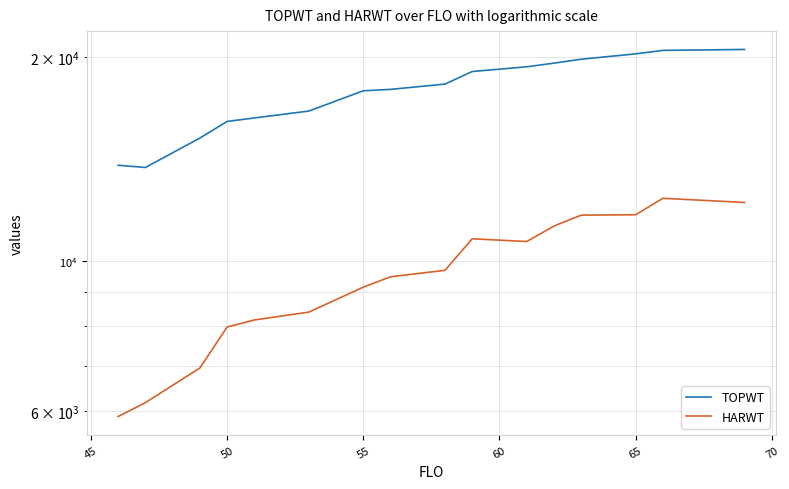

What is the difference between the second highest and minimum values in the TOPWT series?

6741